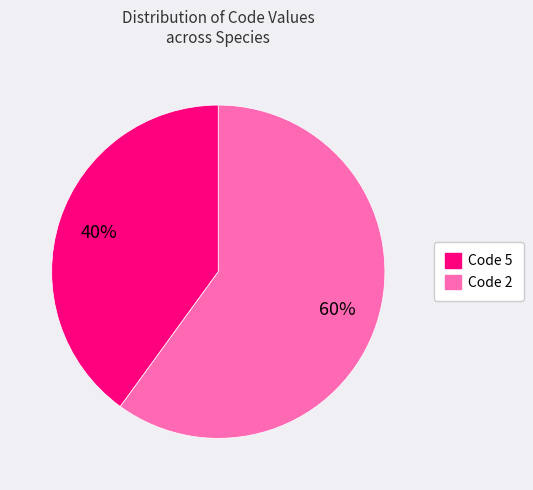

Is there any slice that represents more than half of the pie?

Yes